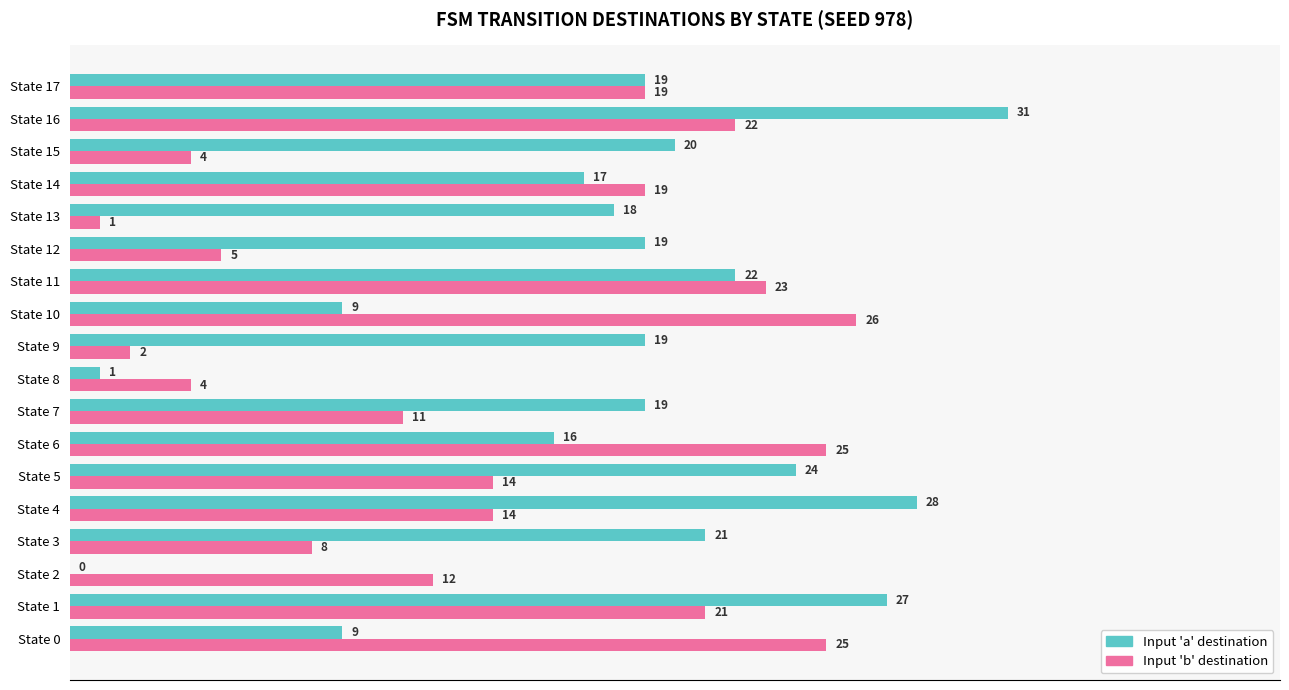

What is the maximum value for Input 'a' destination?

31